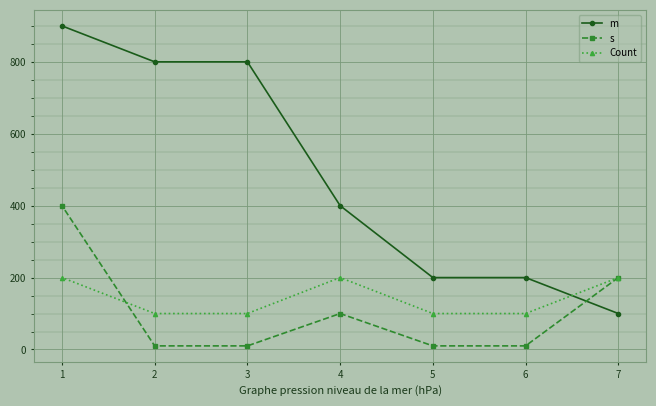

Reading right to left, what are all the values shown in this chart?

m: 7=100	6=200	5=200	4=400	3=800	2=800	1=900
s: 7=200	6=10	5=10	4=100	3=10	2=10	1=400
Count: 7=200	6=100	5=100	4=200	3=100	2=100	1=200